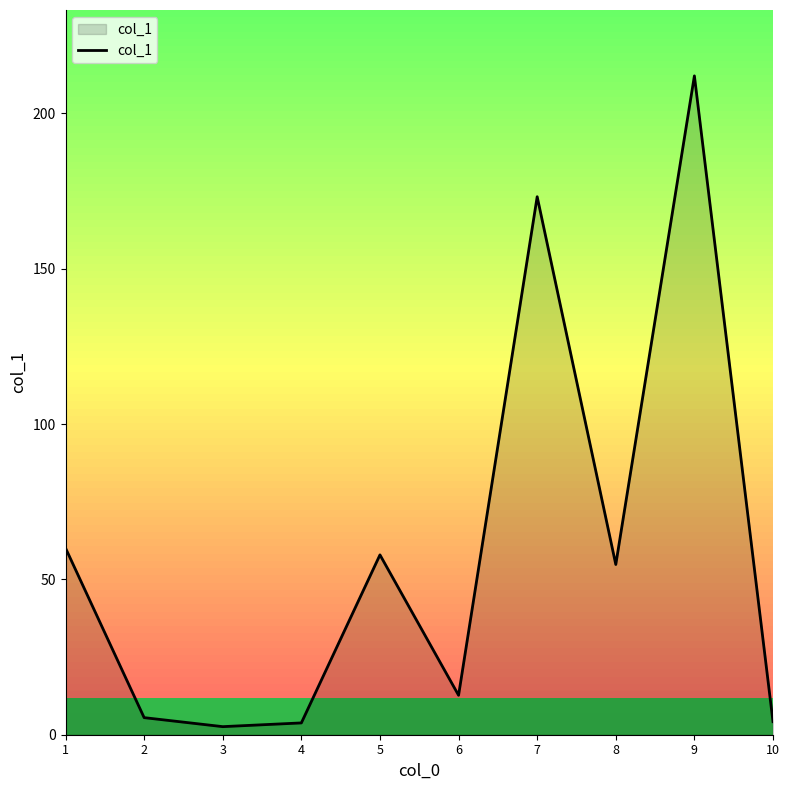

What is the ratio of the value at 8 to the value at 1?

0.9